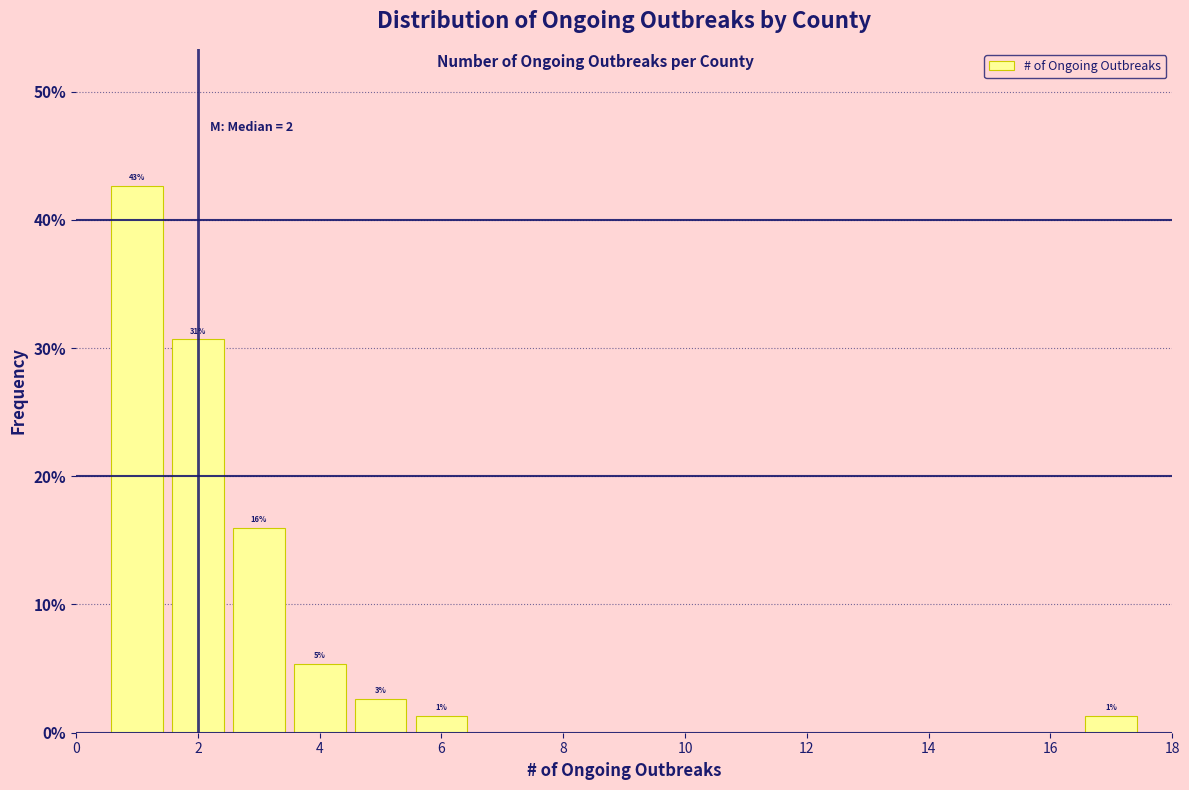

Over which range of the x-axis is the bar tallest?

0.5 to 1.5